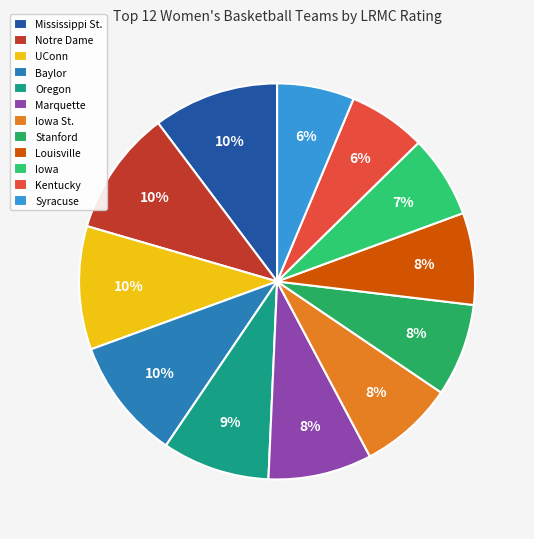

Which slice is the smallest?

Syracuse